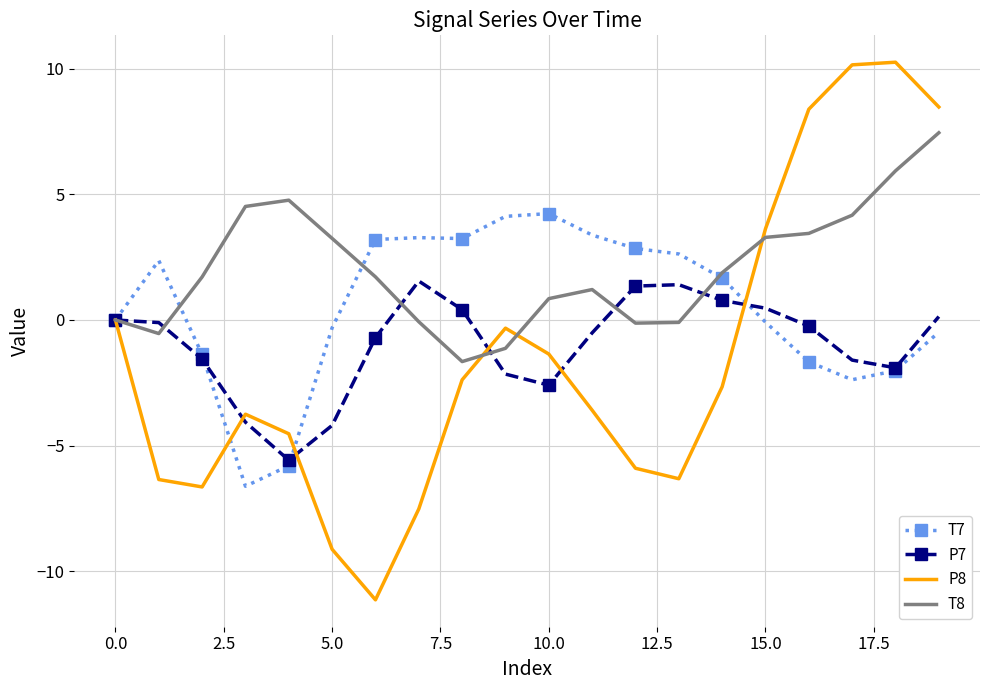

List the series in order of their peak value, lowest first.

P7, T7, T8, P8